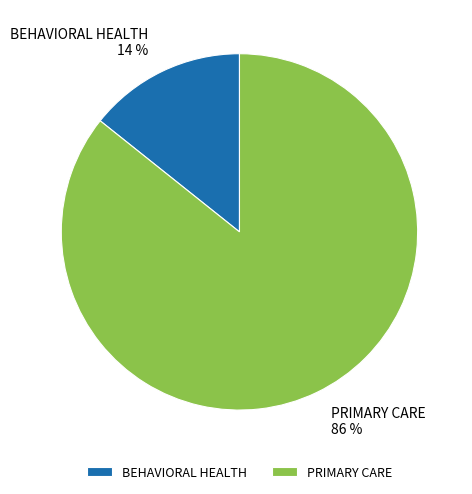

What is the largest slice in the pie chart?

PRIMARY CARE